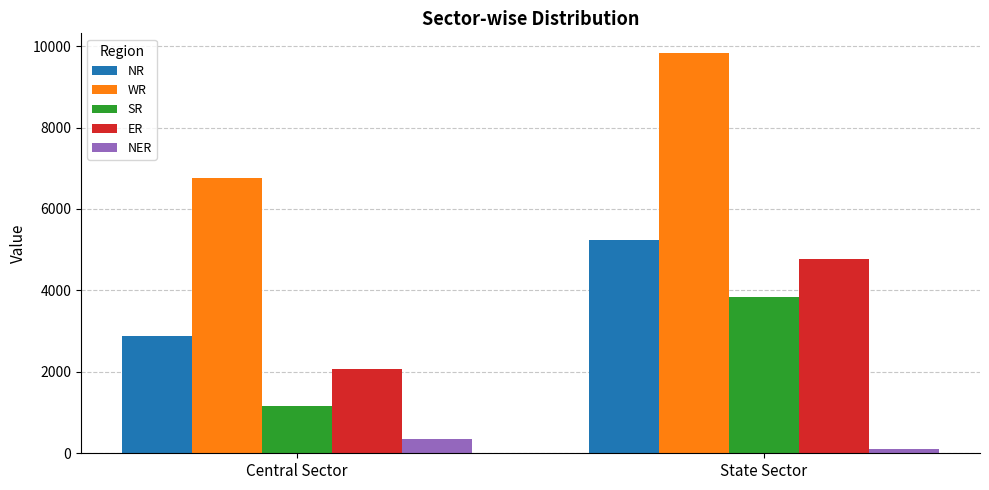

List the labels in order of NER value, largest first.

Central Sector, State Sector